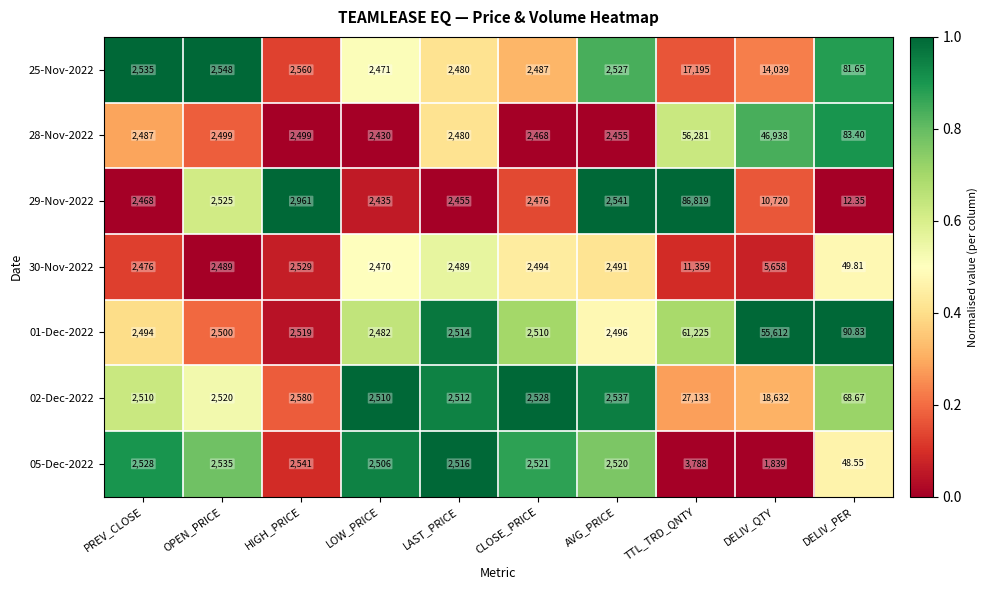

Between LAST_PRICE and DELIV_QTY, which series saw the biggest shift?

01-Dec-2022